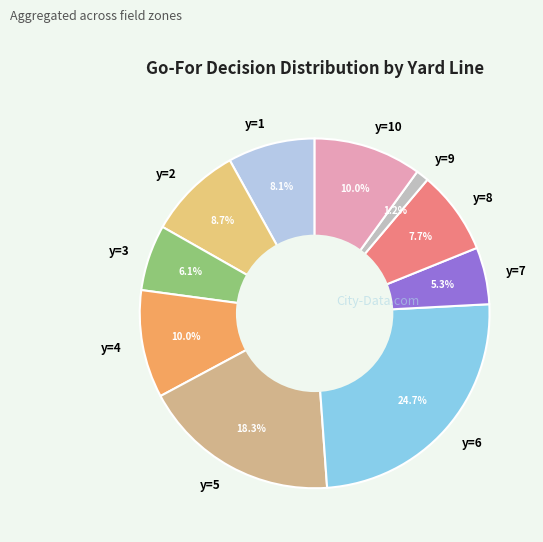

Is it true that y=6 is 12% of the pie?

False